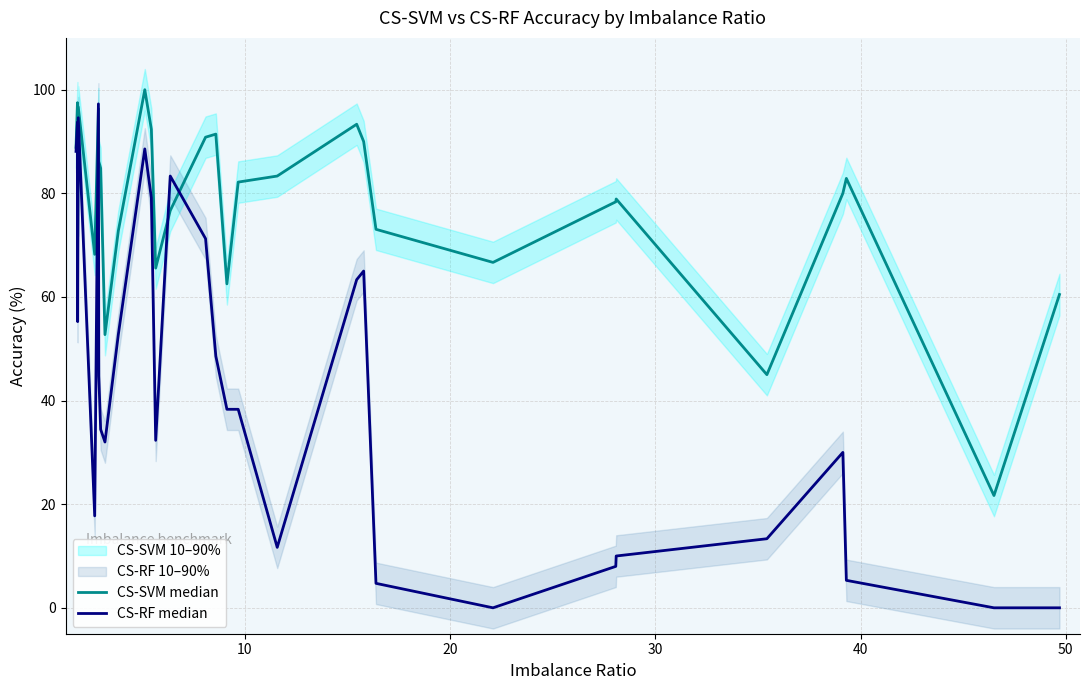

Which series ends up on top after the final intersection of CS-RF median and CS-SVM median?

CS-SVM median